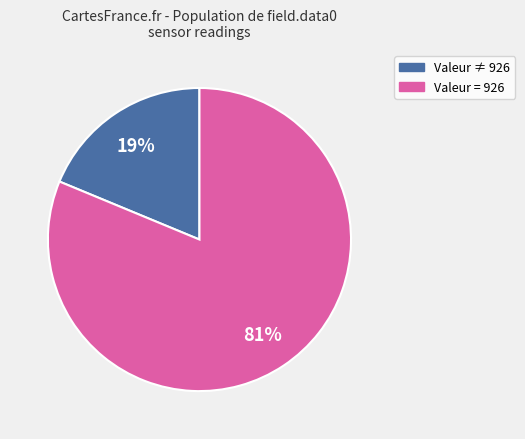

Is there a majority slice in this chart?

Yes